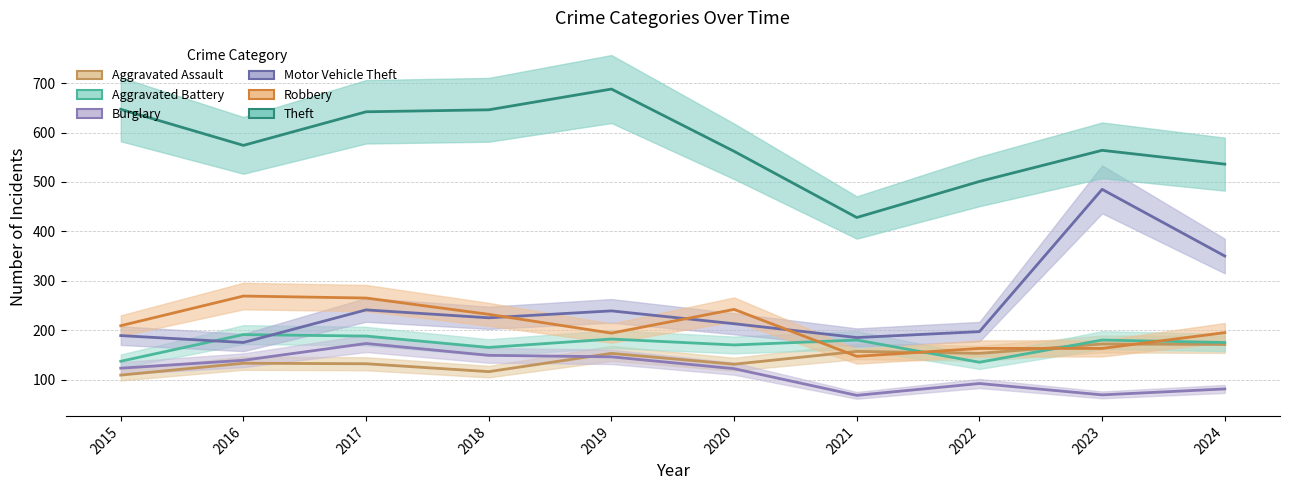

Where is Theft nearest to the value 558?

2020